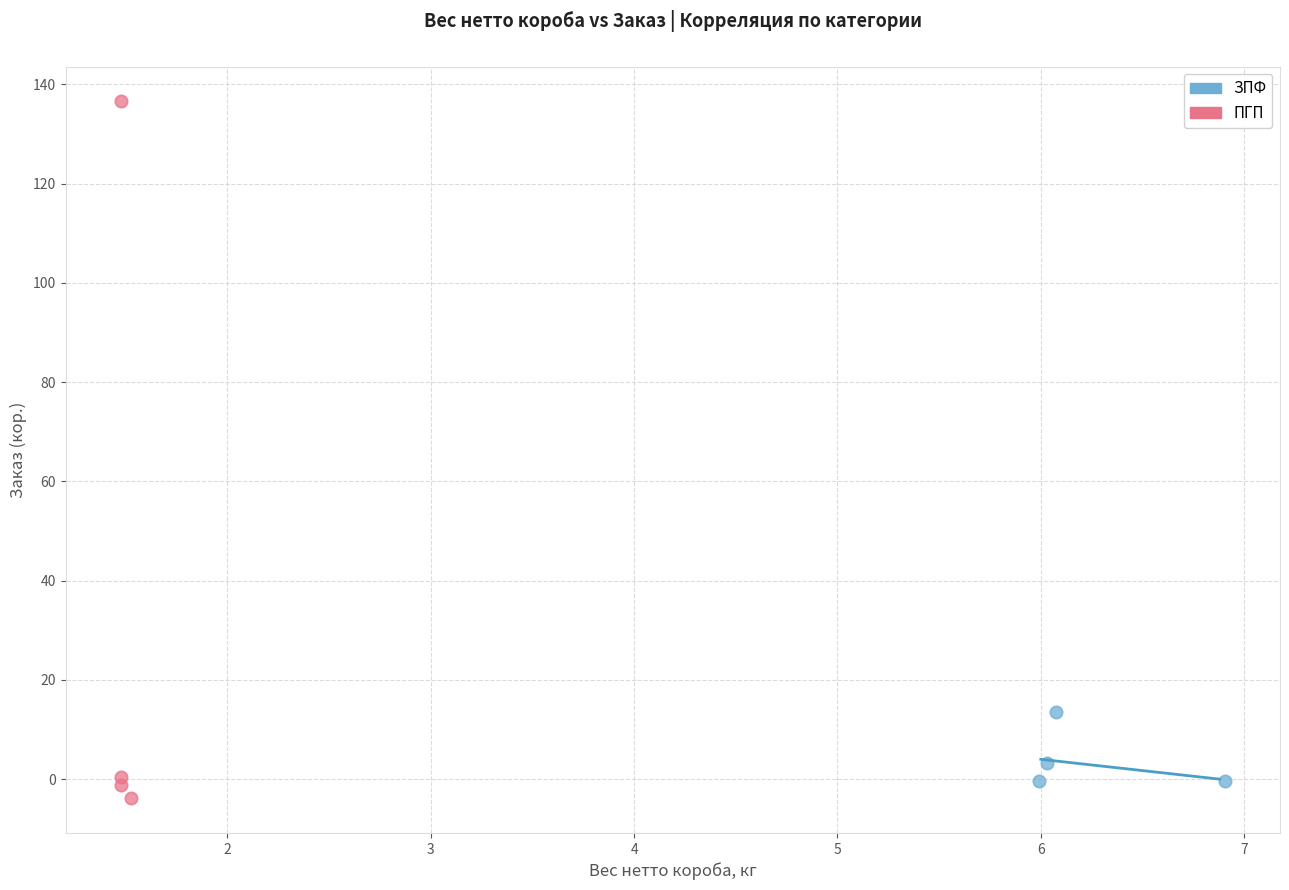

Which series contains the highest Y value?

ПГП